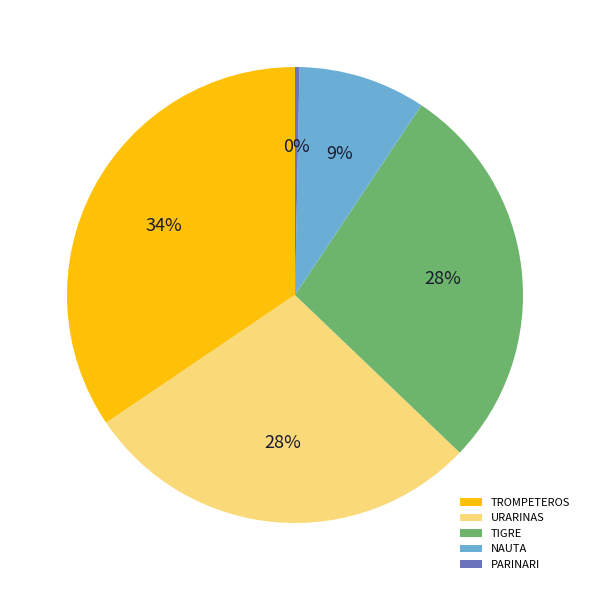

To the nearest percent, what portion does TIGRE represent?

28%